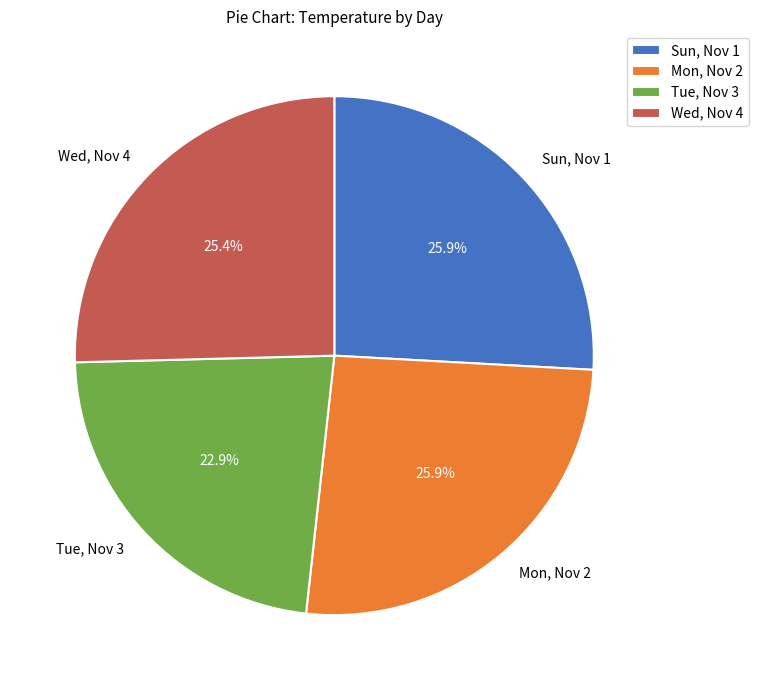

How much of the chart is everything except Sun, Nov 1?

74.1%